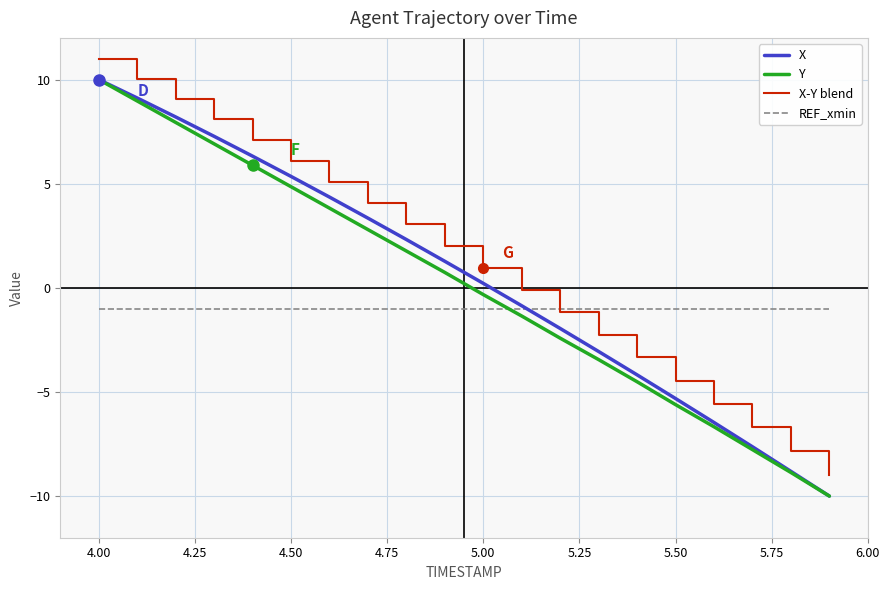

What is the sum of all X values?

9.5